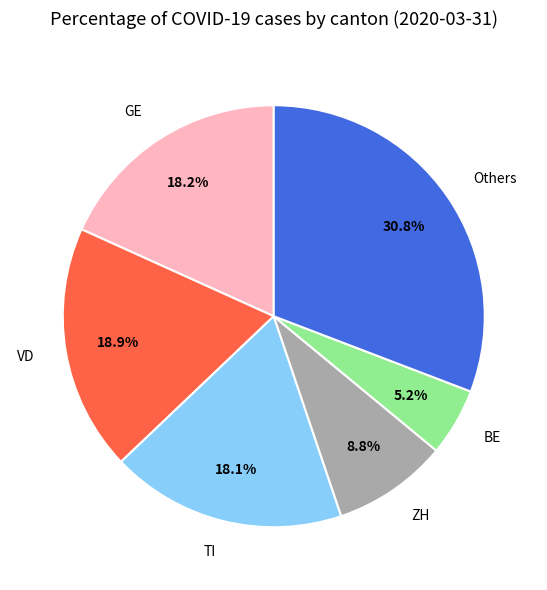

Is TI the majority of the pie?

No